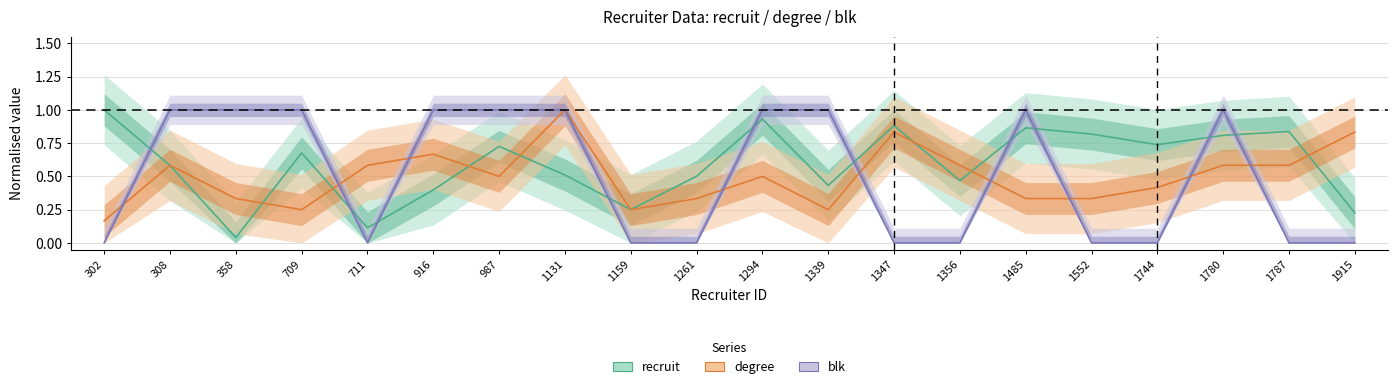

What are all the series names shown in the legend?

recruit, degree, blk